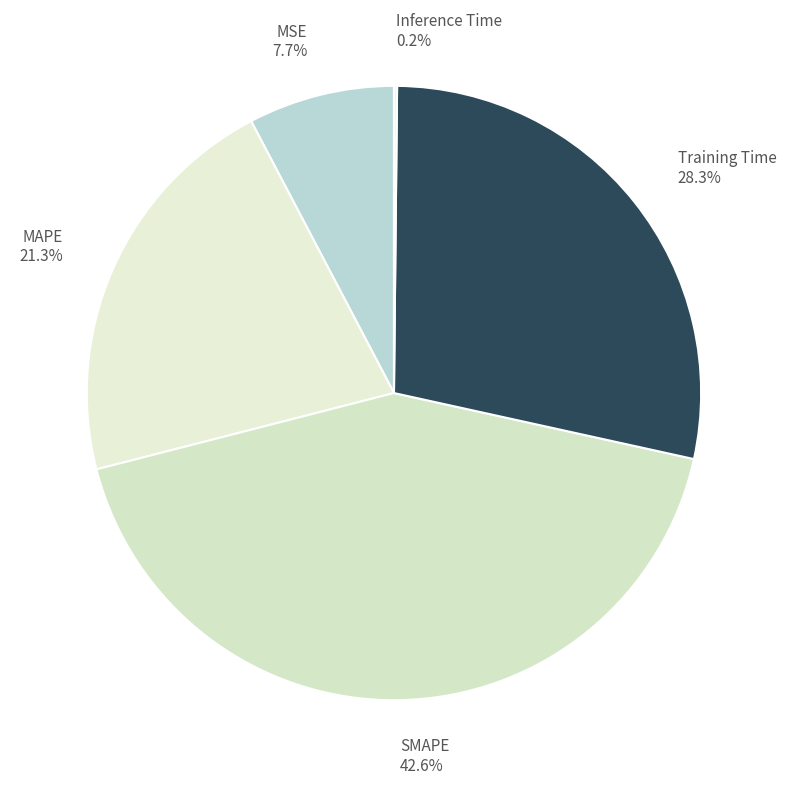

Is MAPE the majority of the pie?

No